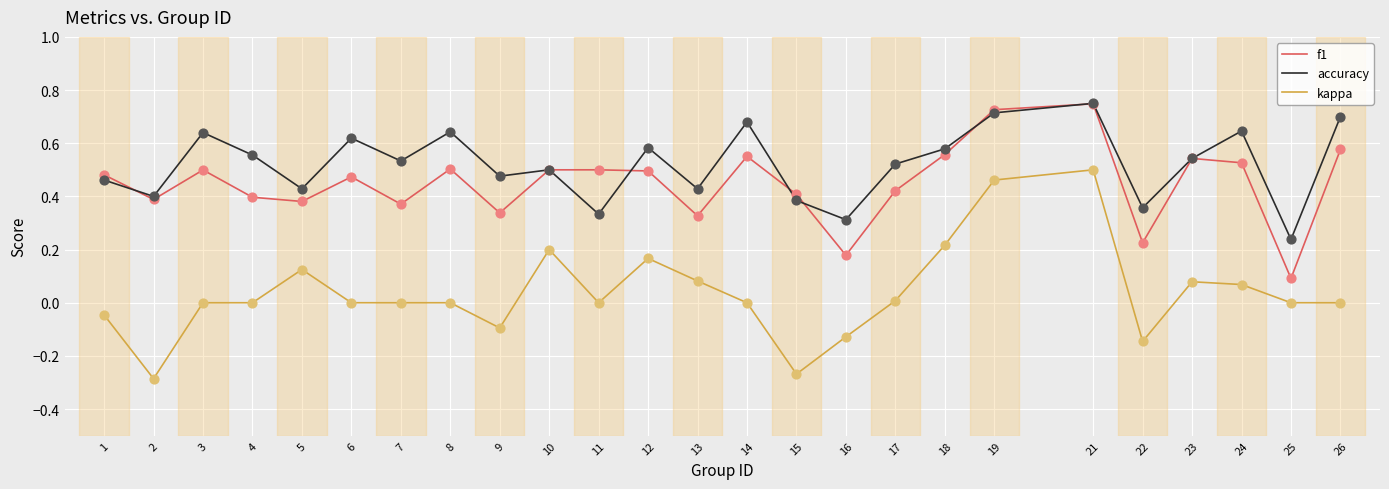

Which series has the largest total across all categories?

accuracy